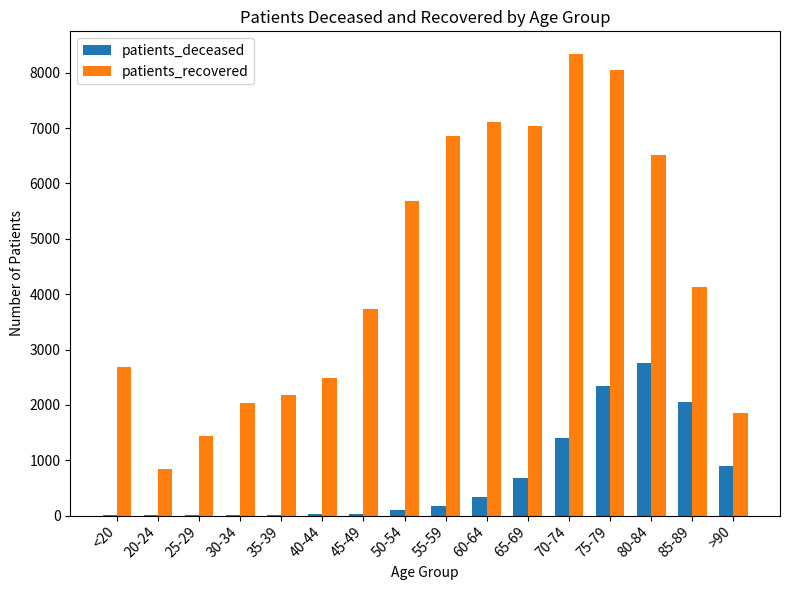

The value of patients_recovered at 30-34 is 3528. True or false?

False